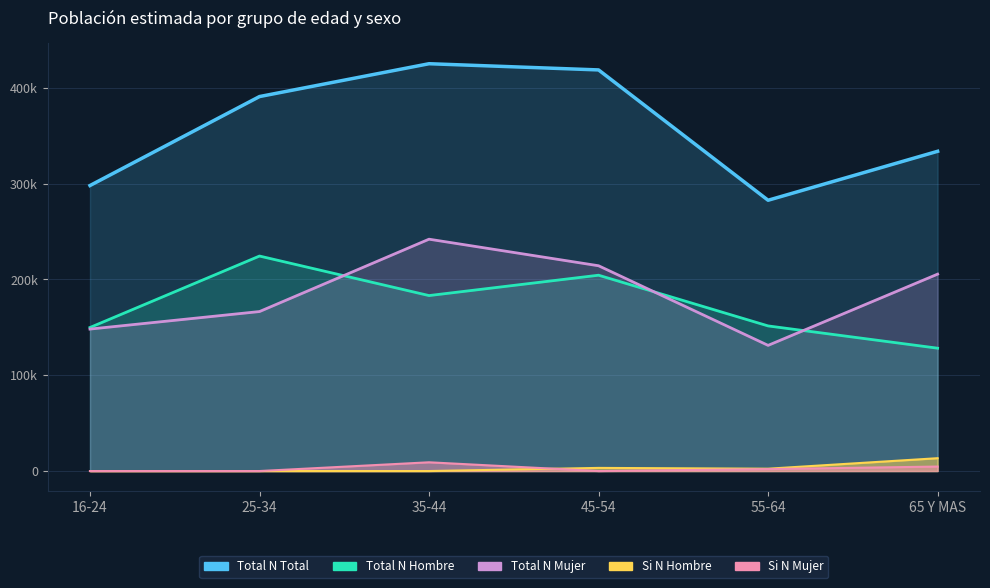

How many interior local valleys does the Si N Mujer series have?

1